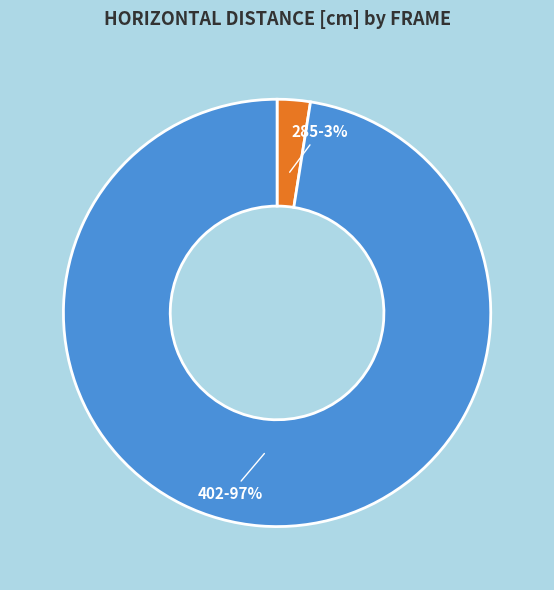

To the nearest percent, what is the average slice percentage?

50%